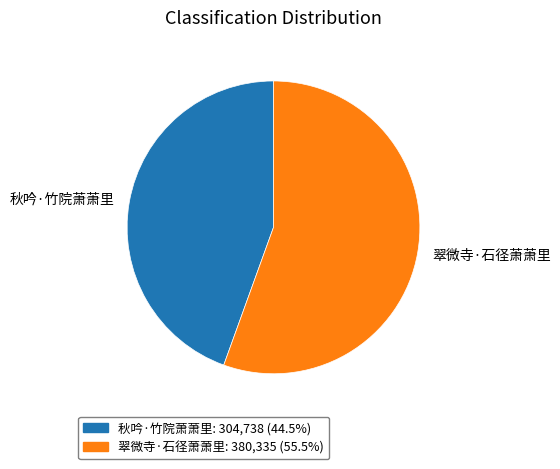

Combined, do 翠微寺·石径萧萧里 and 秋吟·竹院萧萧里 account for over 50%?

Yes